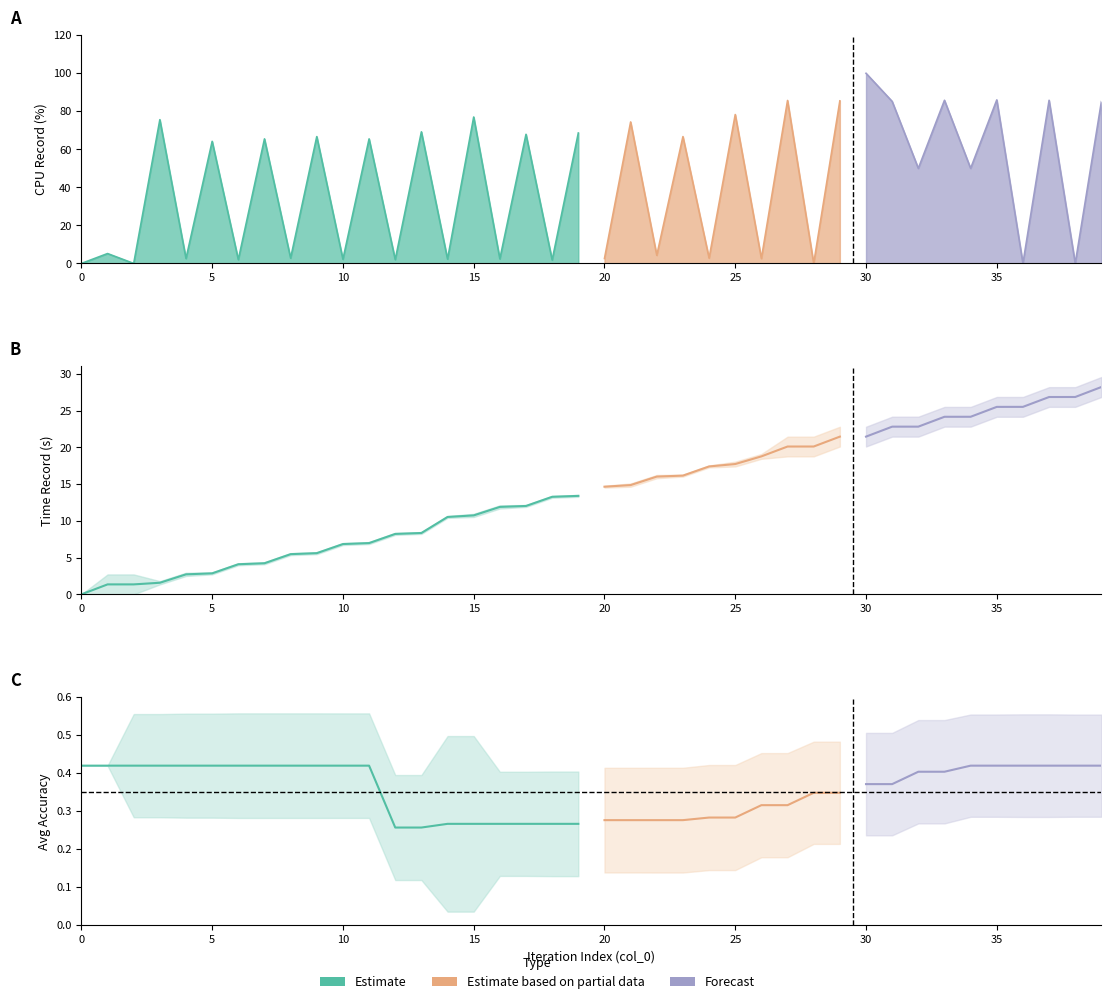

Where do cpu_record and time_record first cross each other?

1 and 2